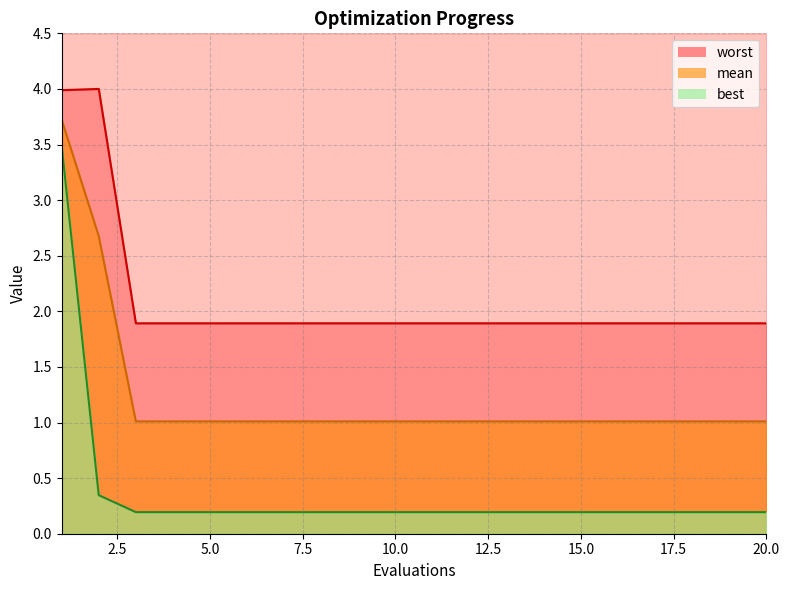

What value does the best series have at 15?

0.2